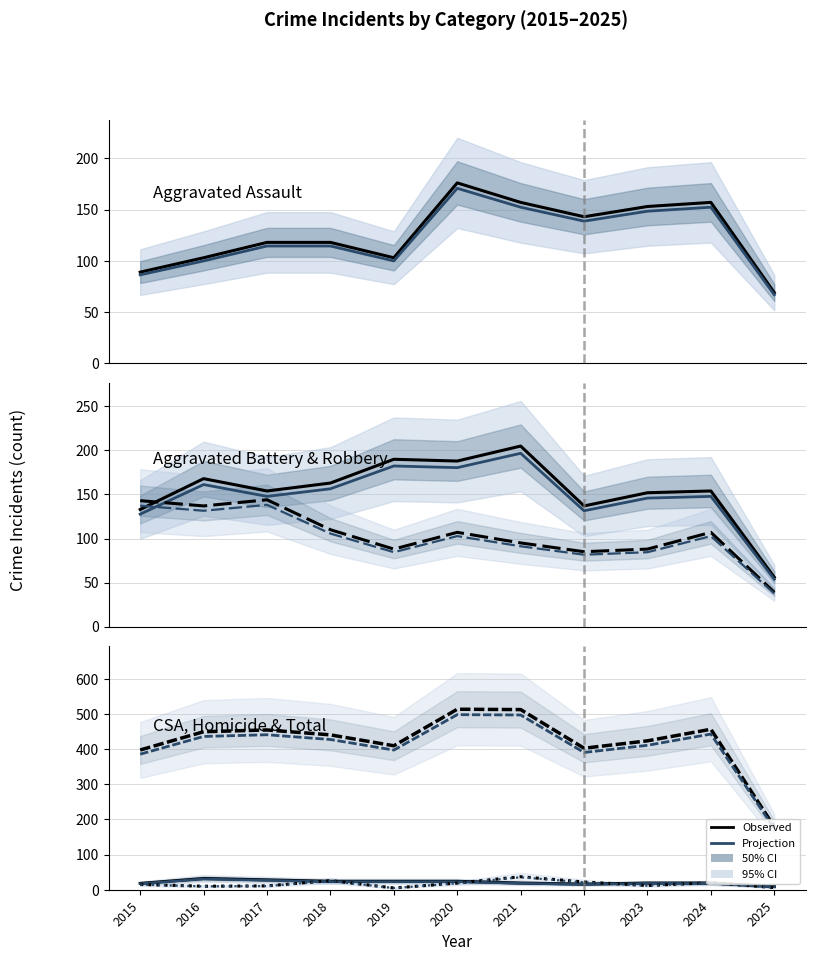

What is the value of the Criminal Sexual Assault point at the 1st from the left?

18.0